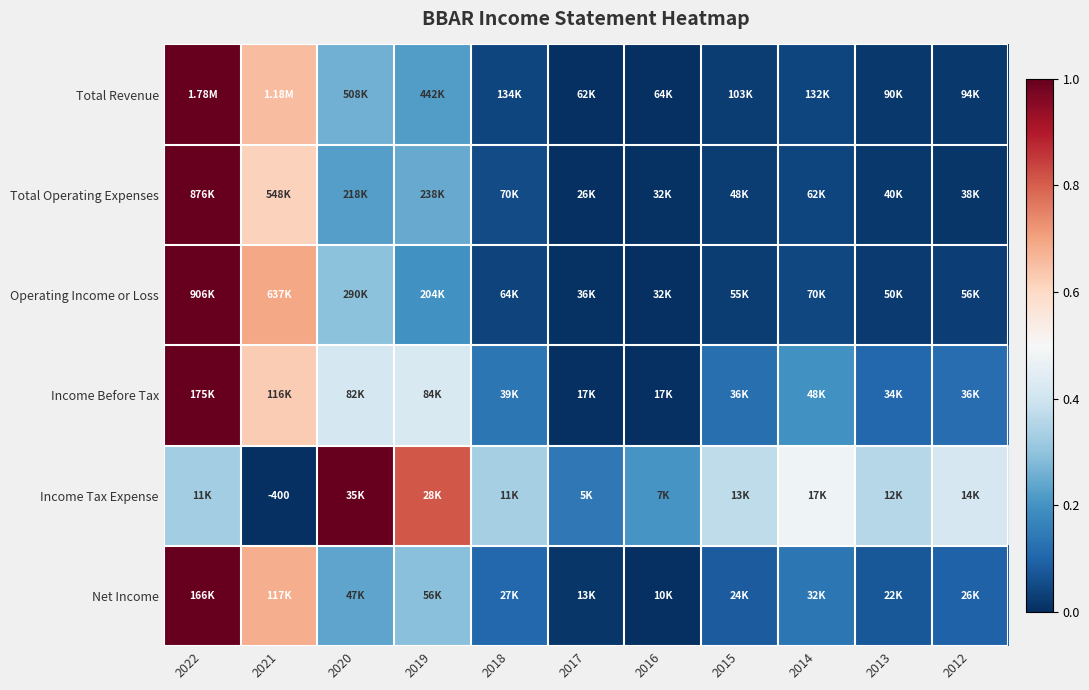

Count the number of categories in the chart.

11